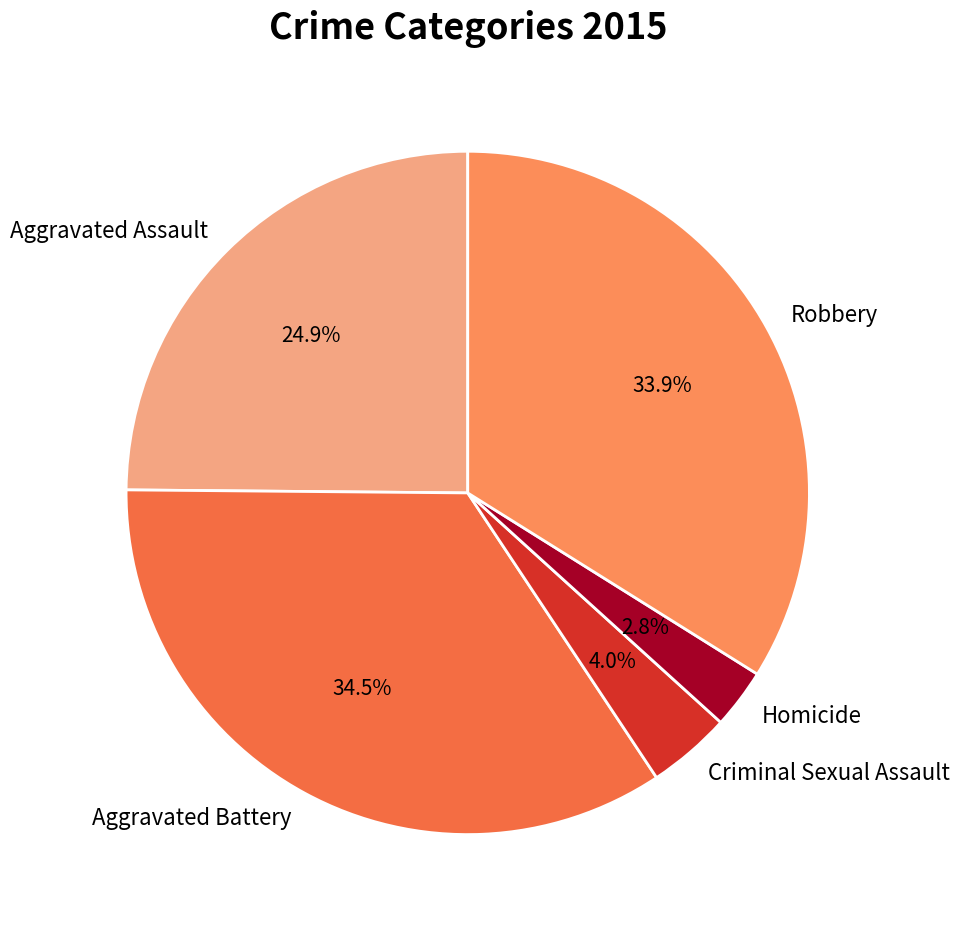

Approximately how many times larger is the value at Criminal Sexual Assault compared to Homicide?

1.4